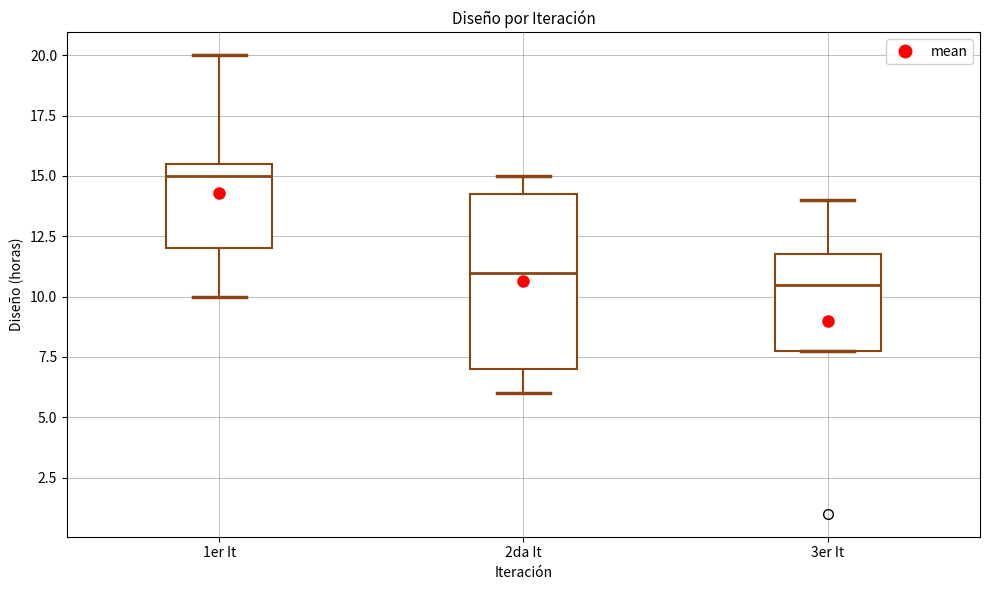

Which box's median line is the lowest?

3er It